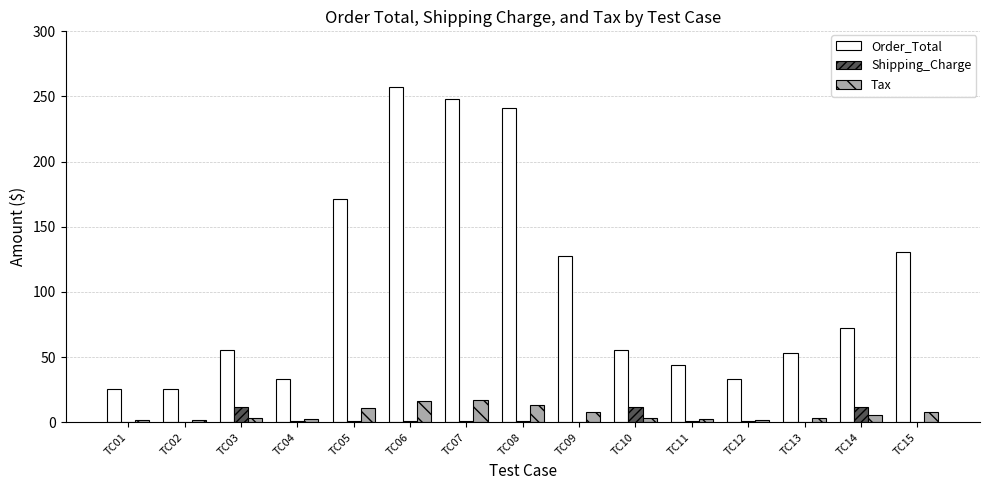

The value of Shipping_Charge at TC10 is 12.0. True or false?

True